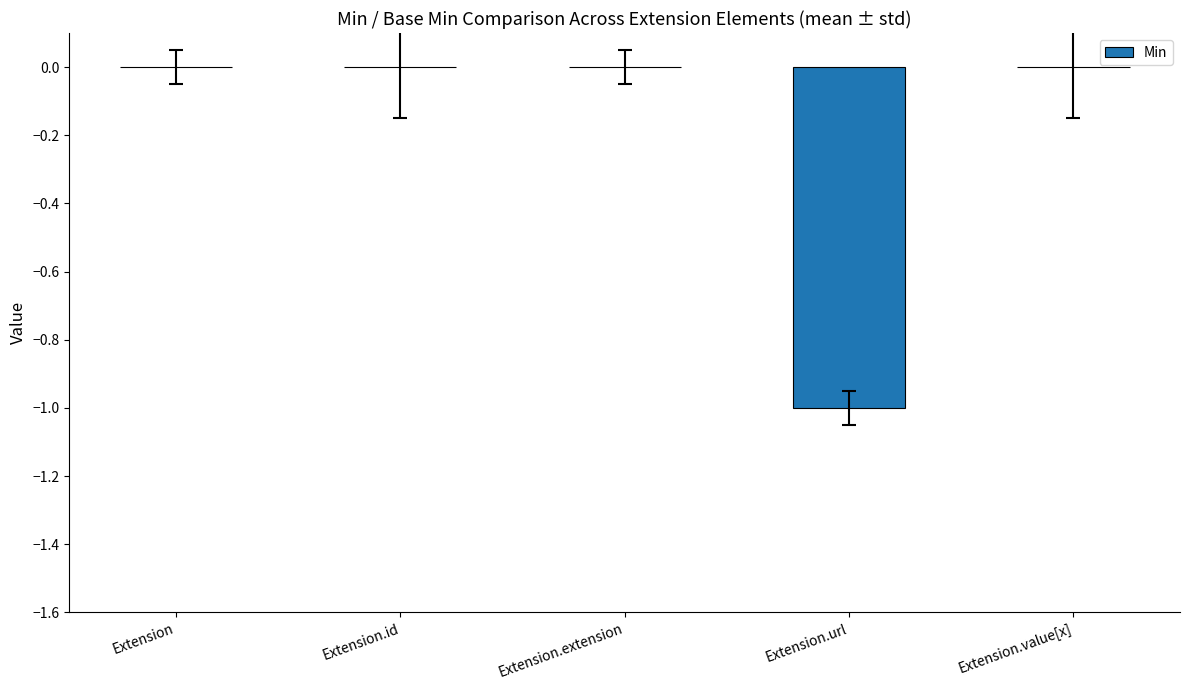

Is it true that the value at Extension.value[x] is -1?

False